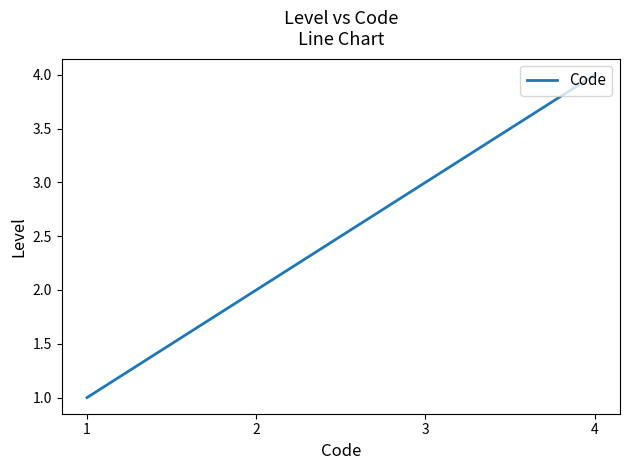

How many values are below 3?

2